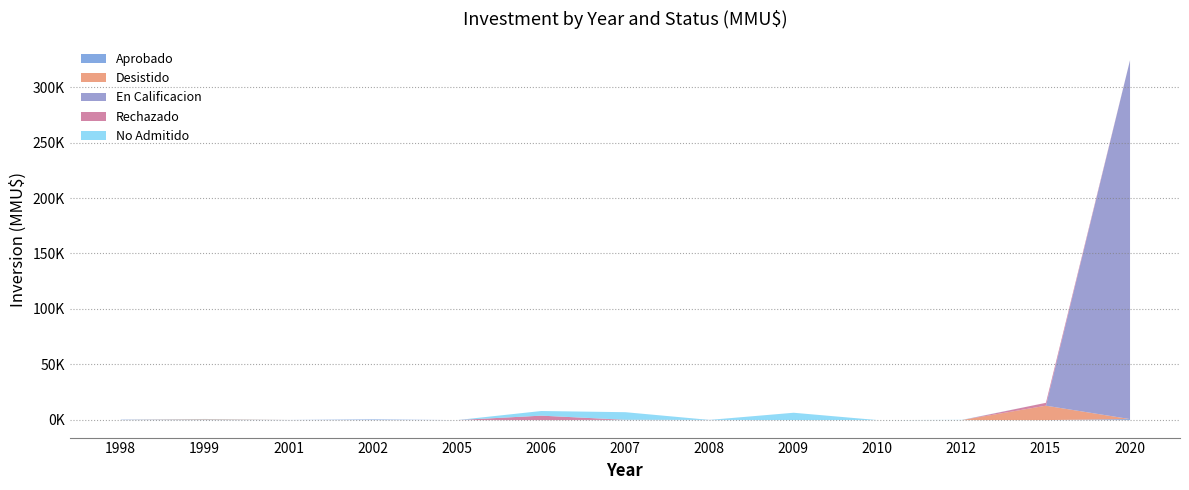

Is the value of En Calificacion at 2007 greater than the value of Desistido at 2007?

No